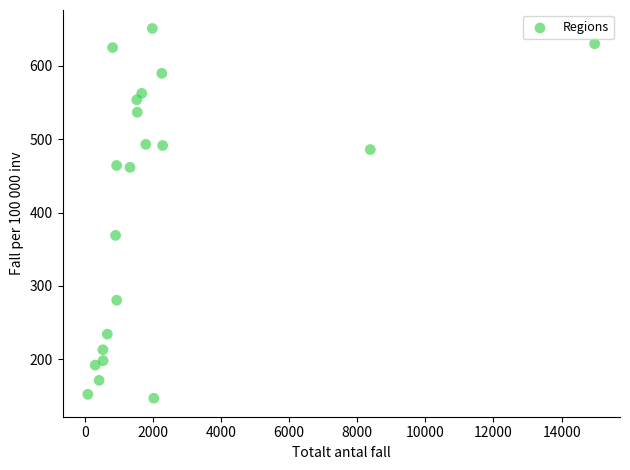

What Y value in the scatter plot is closest to 398?

368.9